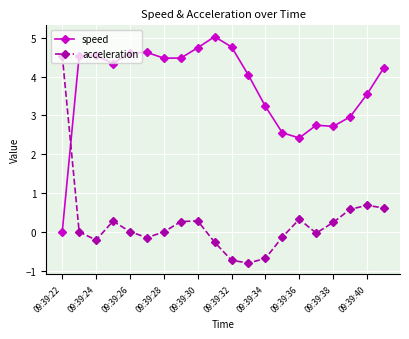

What is the difference between the maximum and minimum values in the speed series?

5.0